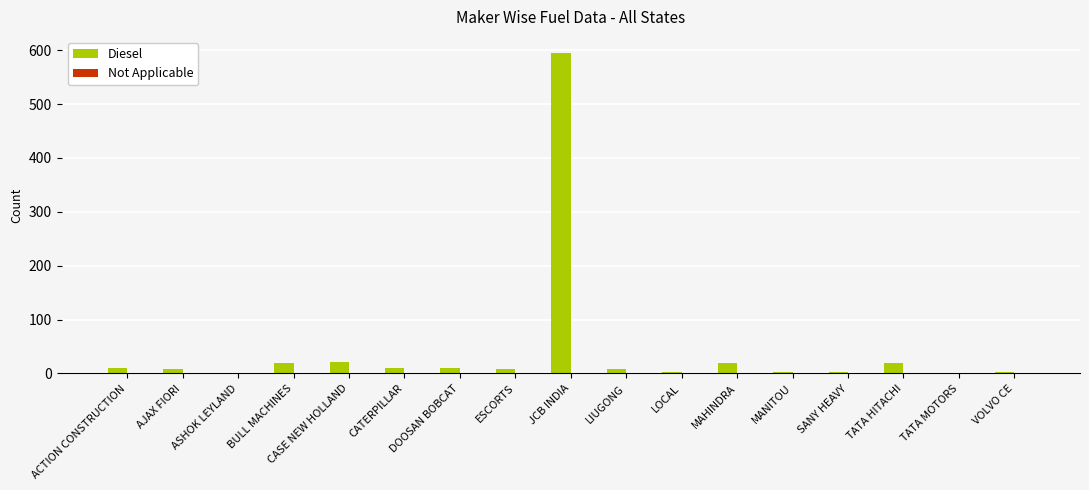

Which category has the highest value across all series?

JCB INDIA